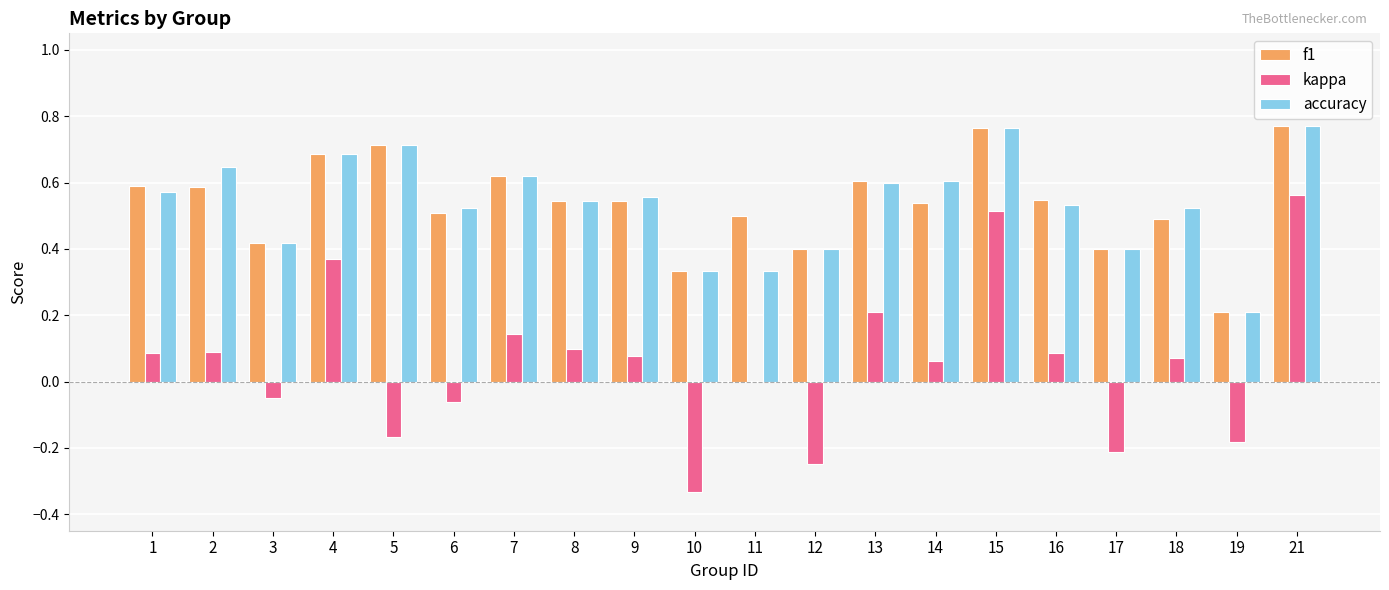

At which label does kappa reach its peak?

21